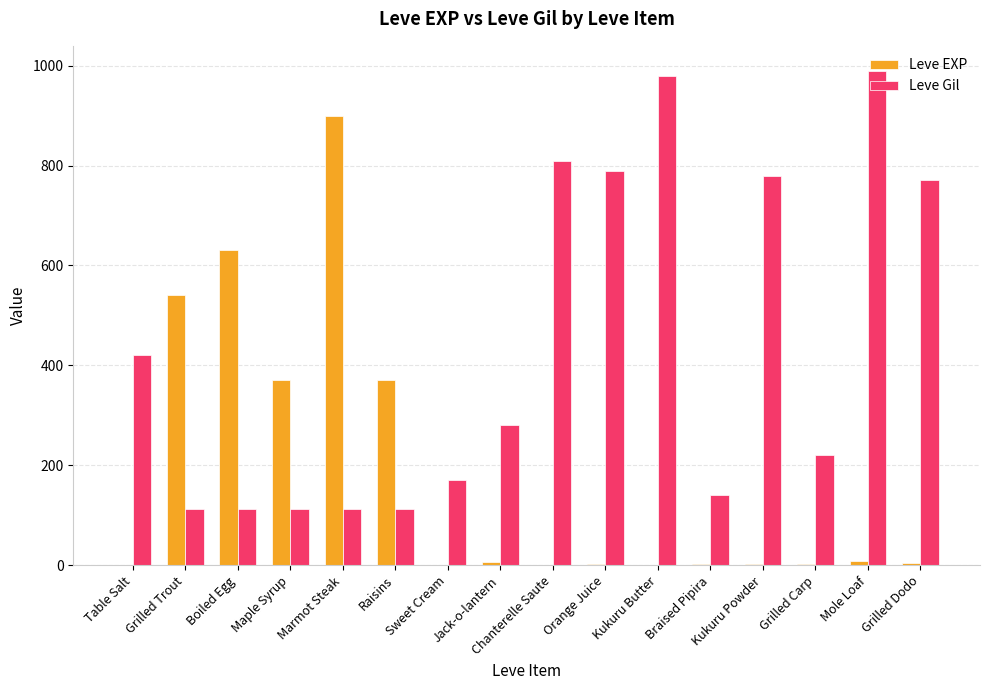

What value does the Leve Gil series have at Boiled Egg?

112